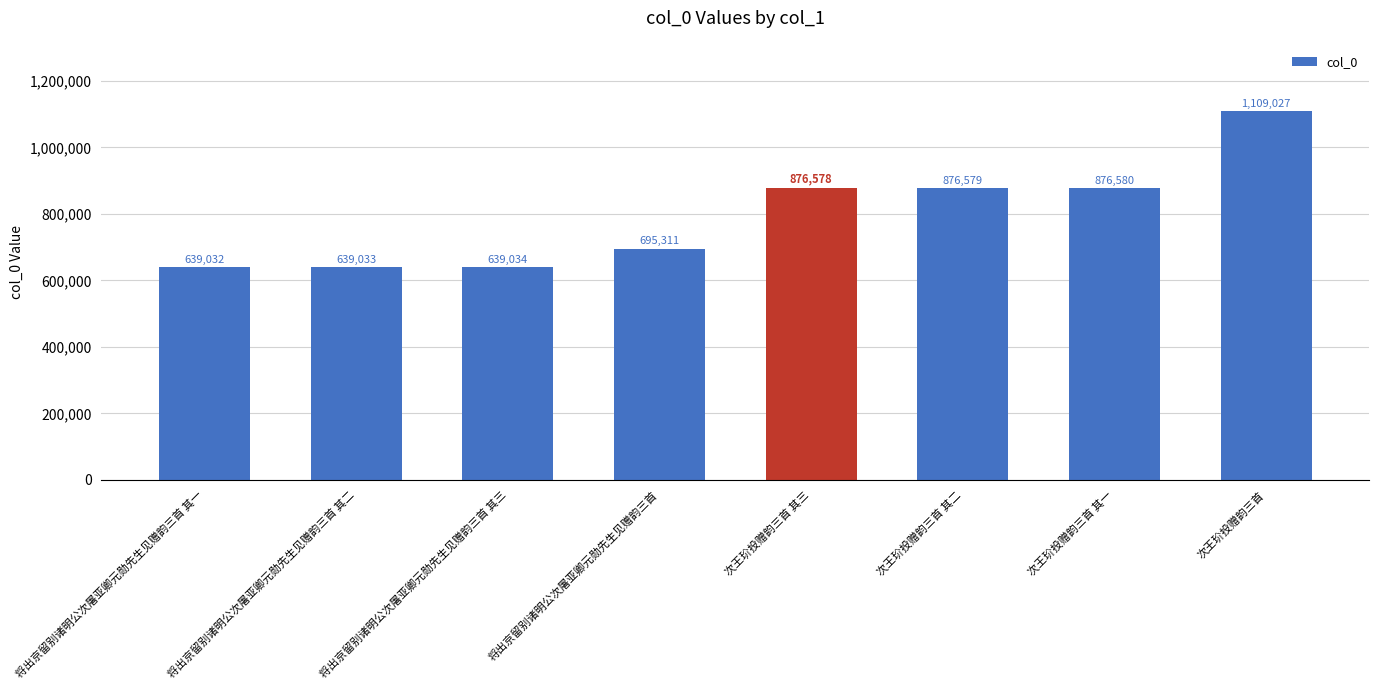

Between 次王玠投赠韵三首 其三 and 将出京留别诸明公次屠亚卿元勋先生见赠韵三首 其二, which is larger?

次王玠投赠韵三首 其三